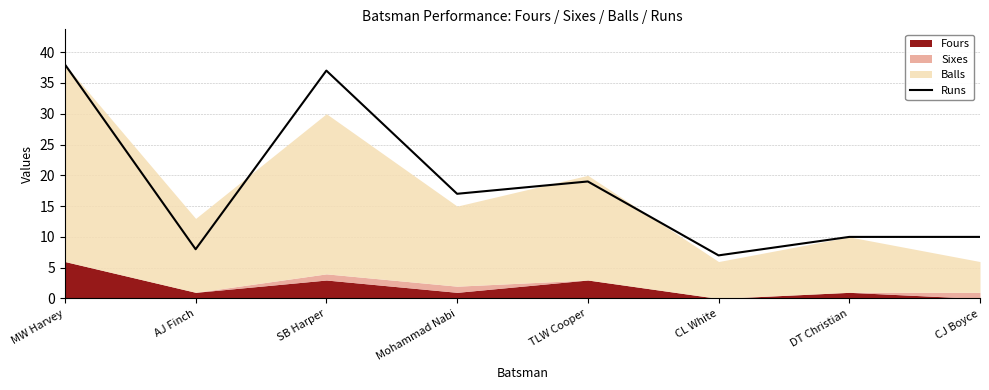

How many data points does each series have?

8